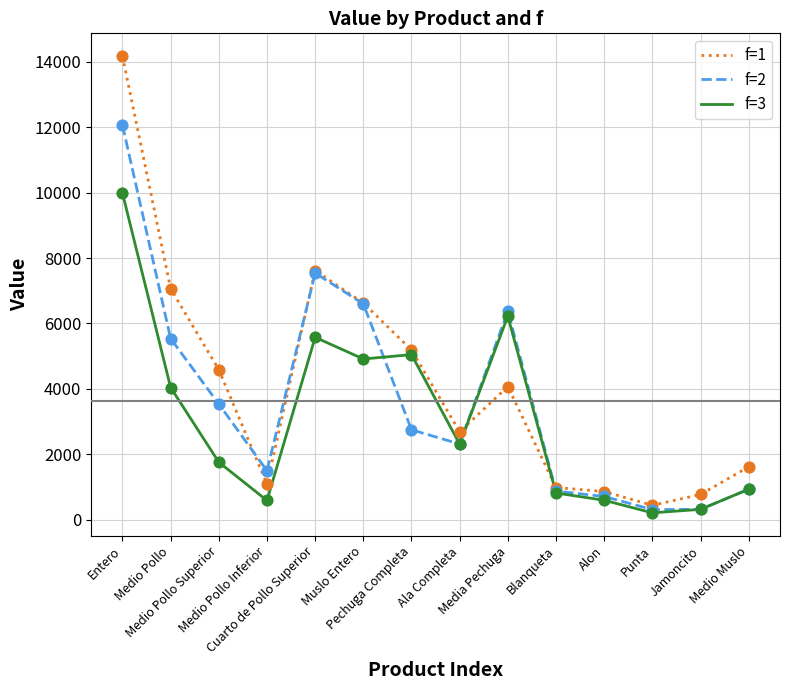

Which series has the widest spread of values?

f=1